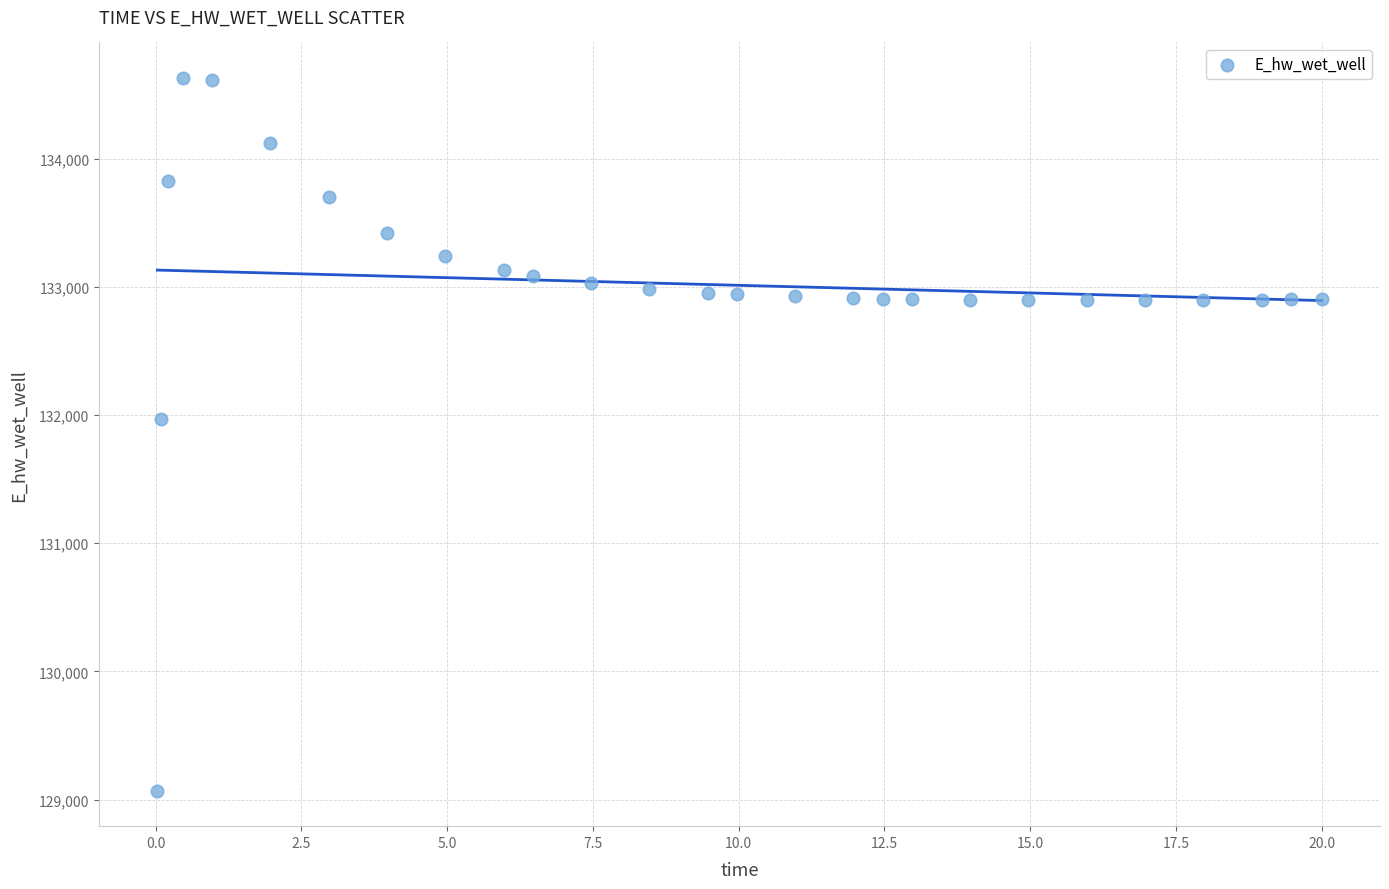

What is the range of X values (max minus min)?

20.0